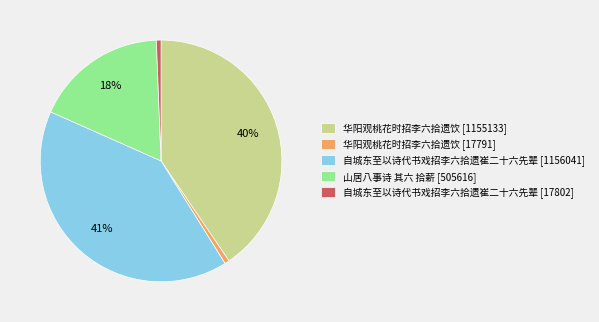

Between 山居八事诗 其六 拾薪 [505616] and 华阳观桃花时招李六拾遗饮 [1155133], which is larger?

华阳观桃花时招李六拾遗饮 [1155133]